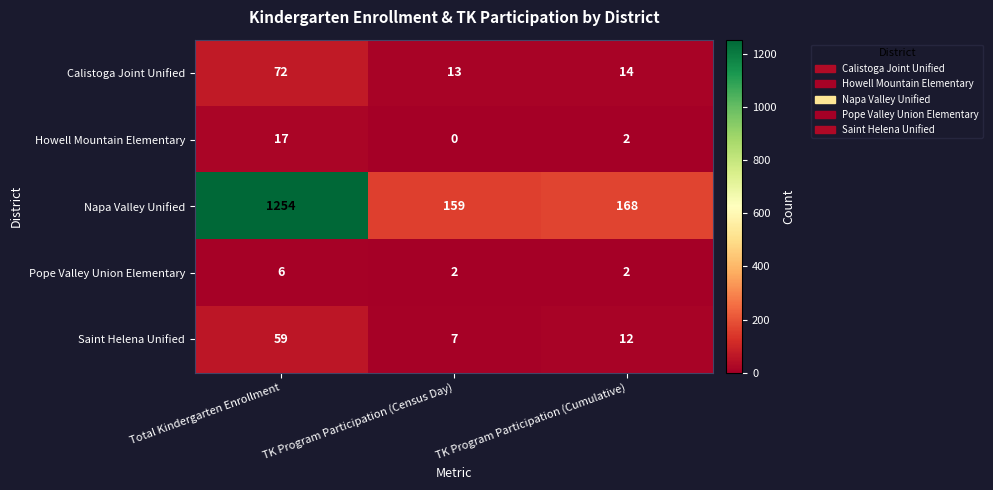

List the series in order of their peak value, lowest first.

Pope Valley Union Elementary, Howell Mountain Elementary, Saint Helena Unified, Calistoga Joint Unified, Napa Valley Unified